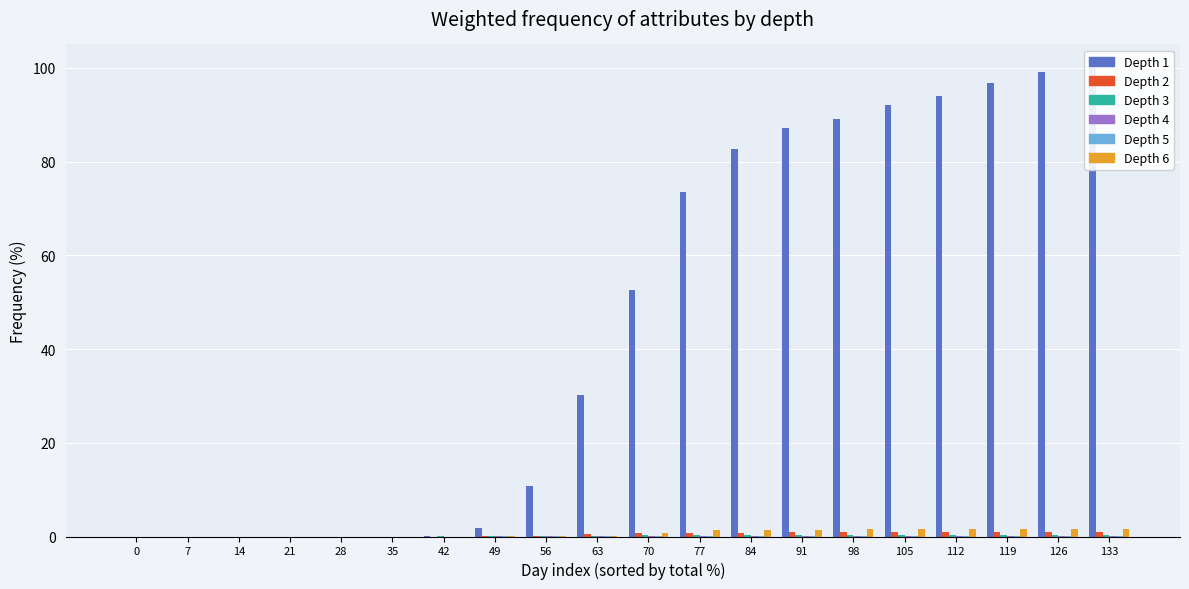

What is the value of the GE bar at the 18th from the left?

1.5